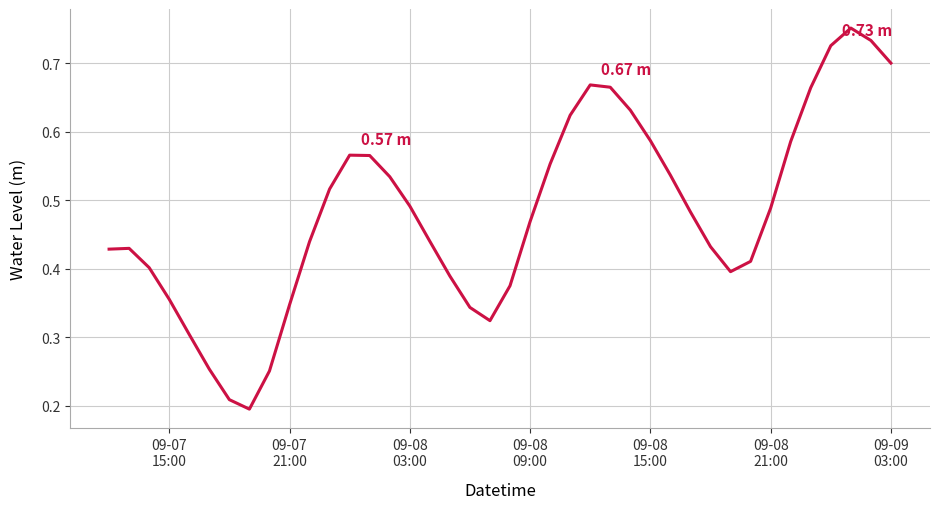

Count the values in the range 0 to 1.

40